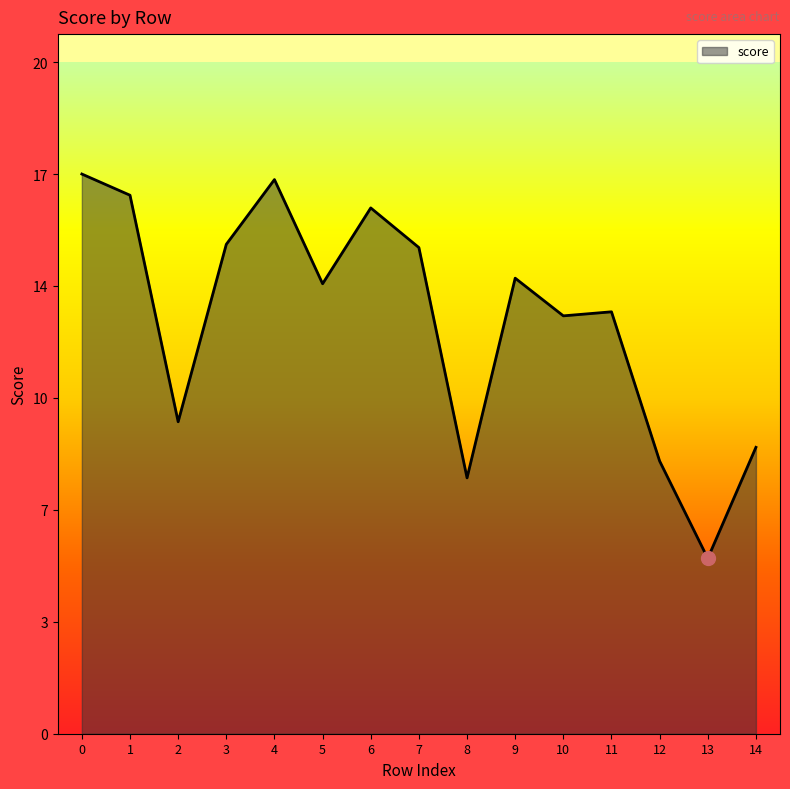

Does the chart have visible grid lines?

No